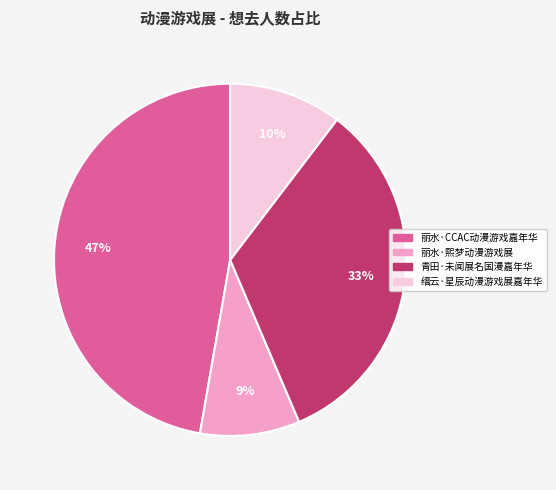

Is it true that 青田·未闻展名国漫嘉年华 is 41% of the pie?

False